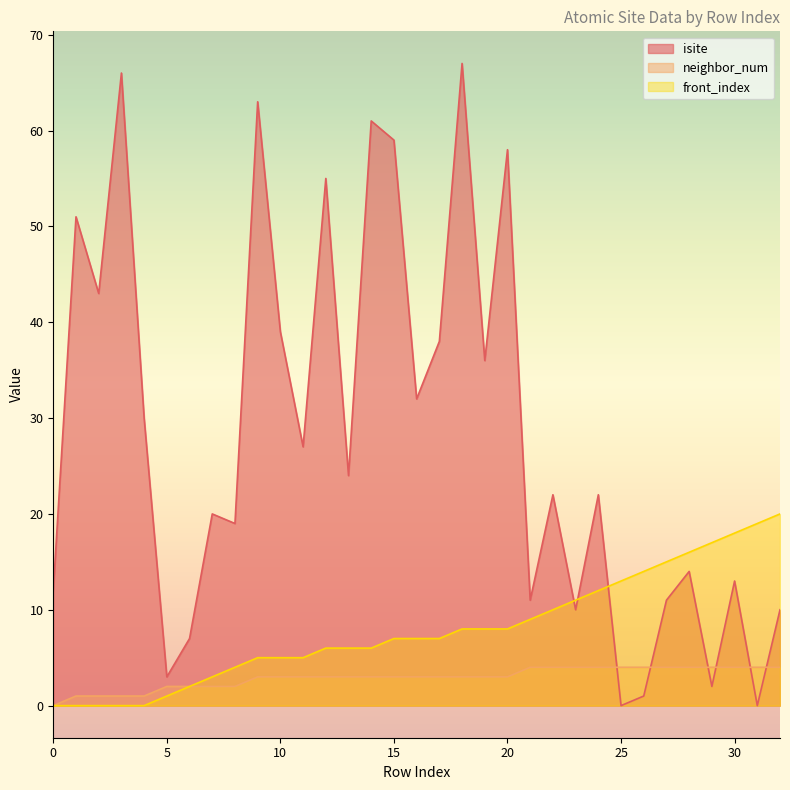

At which label is neighbor_num closest to 2?

5